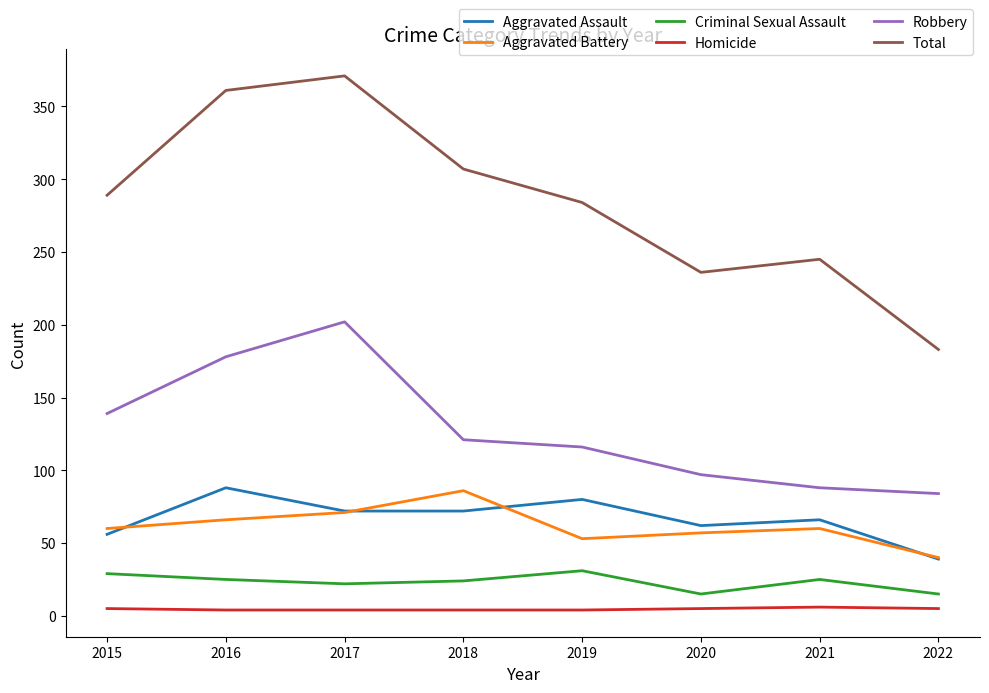

How many lines are shown in the chart?

6